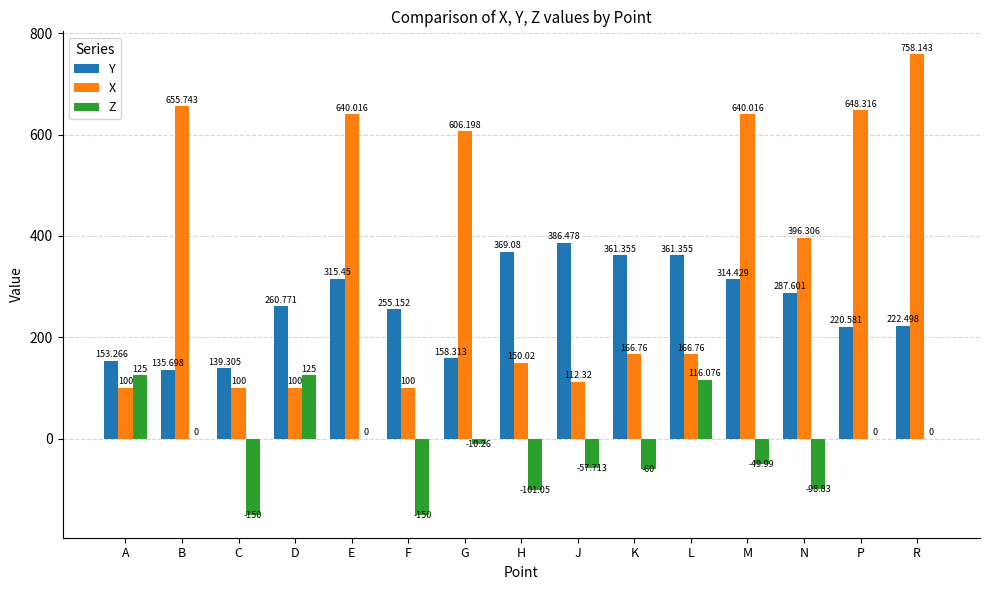

Between D and N, which series saw the biggest shift?

X